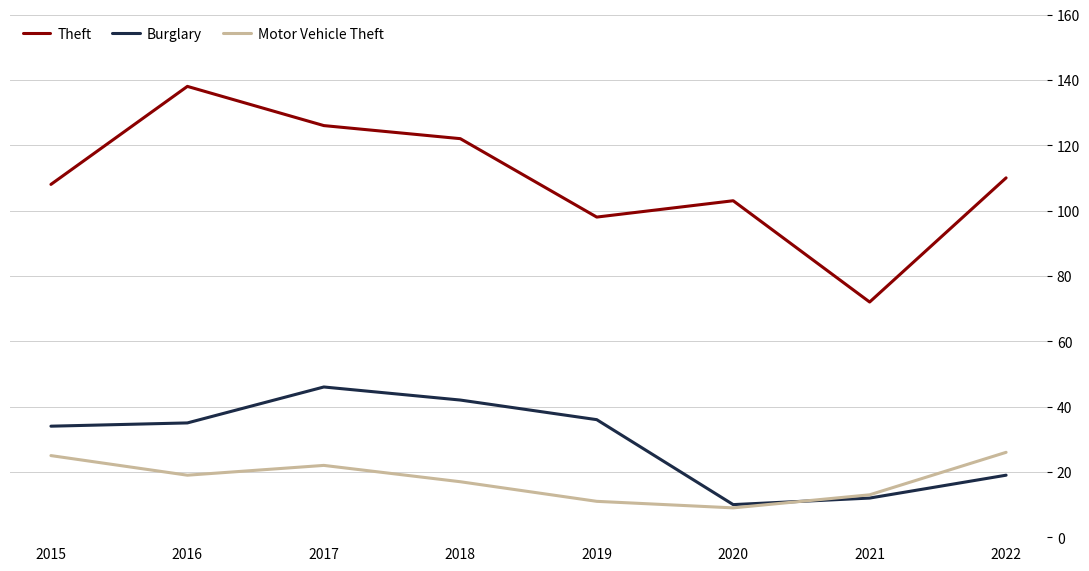

True or false: Burglary has a value of 19 at 2022.

True